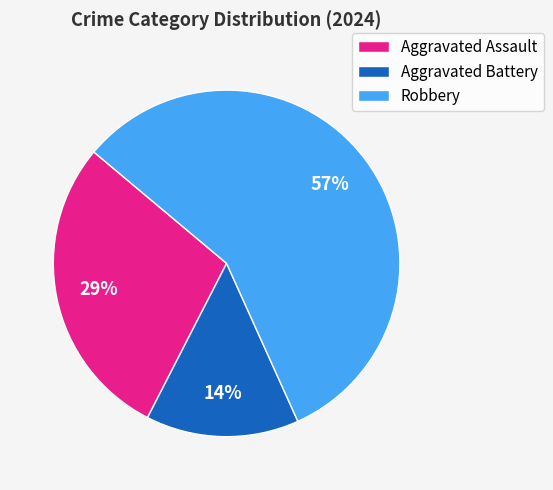

What is the majority slice?

Robbery